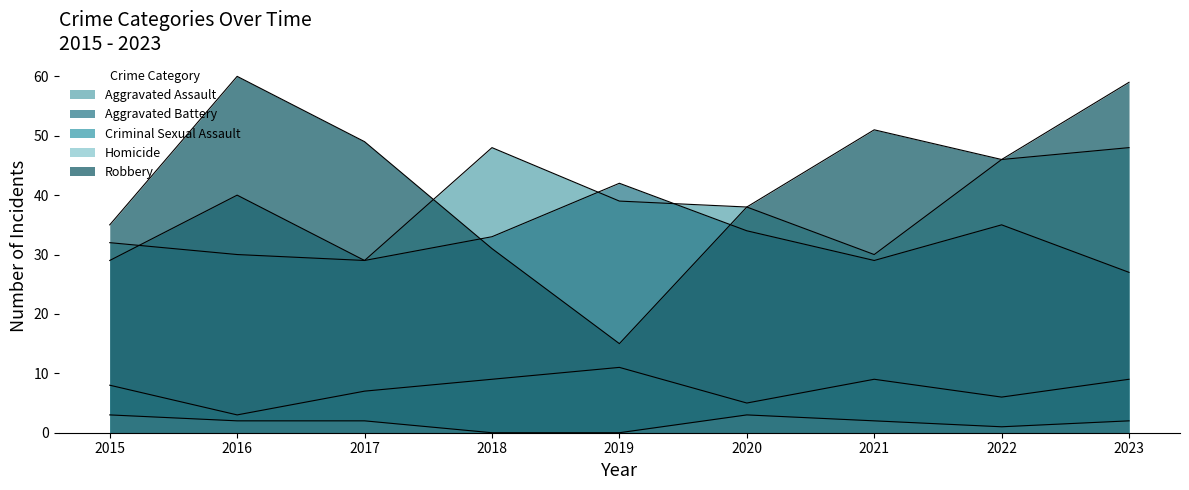

What is the spread (max minus min) of values at 2017?

47